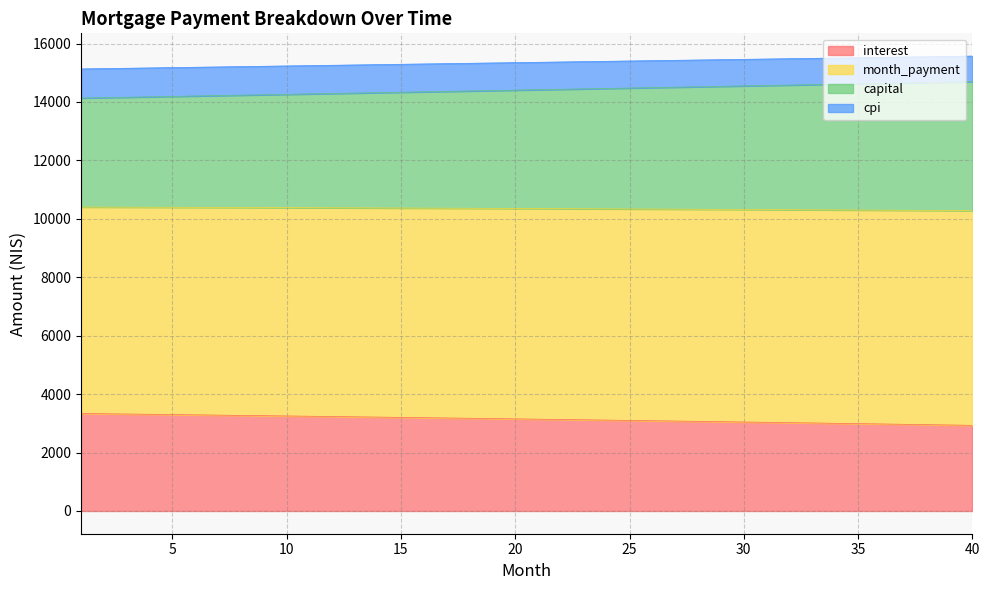

What is the minimum value for interest?

2931.8